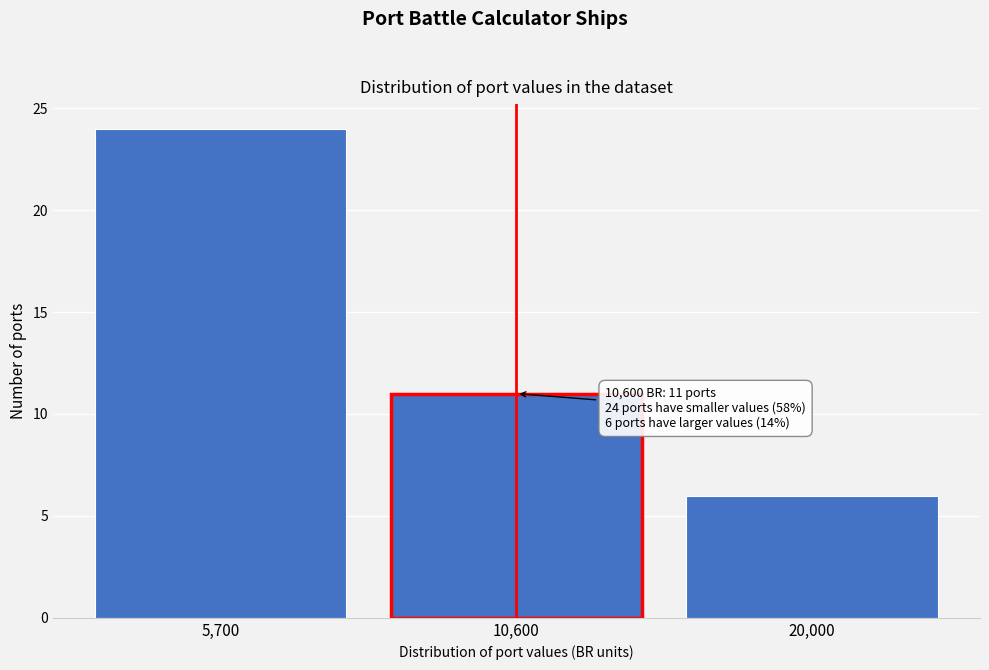

Reading right to left, transcribe all the data shown in this chart.

6	11	24